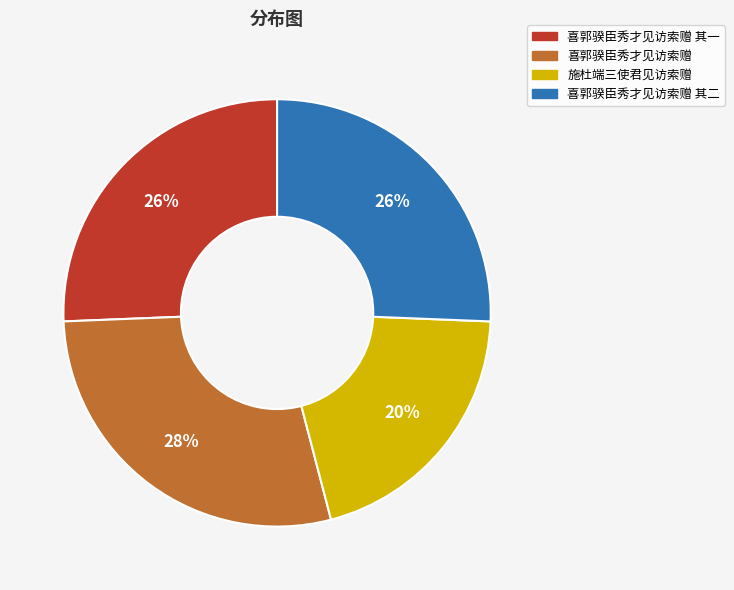

To the nearest percent, what is the average slice percentage?

25%